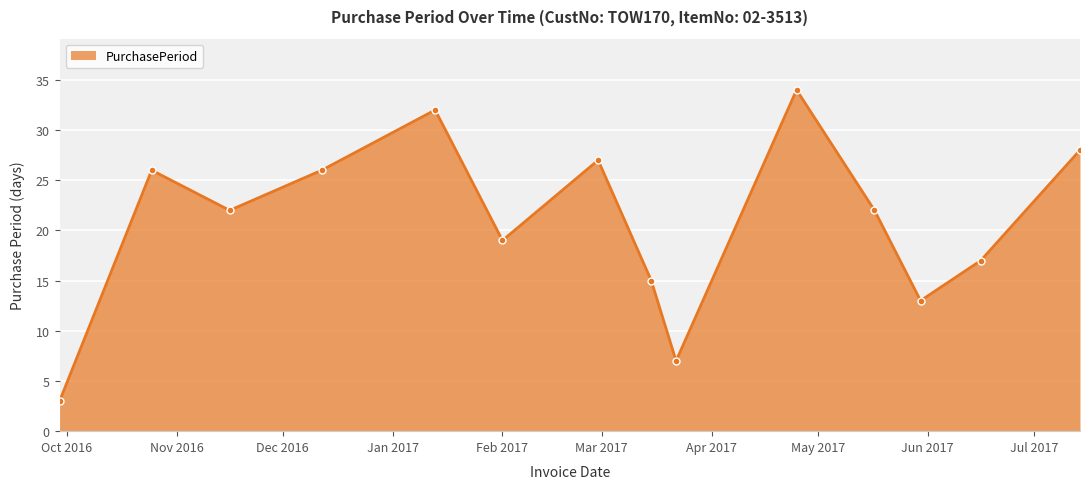

What is the difference between the second highest and minimum values?

29